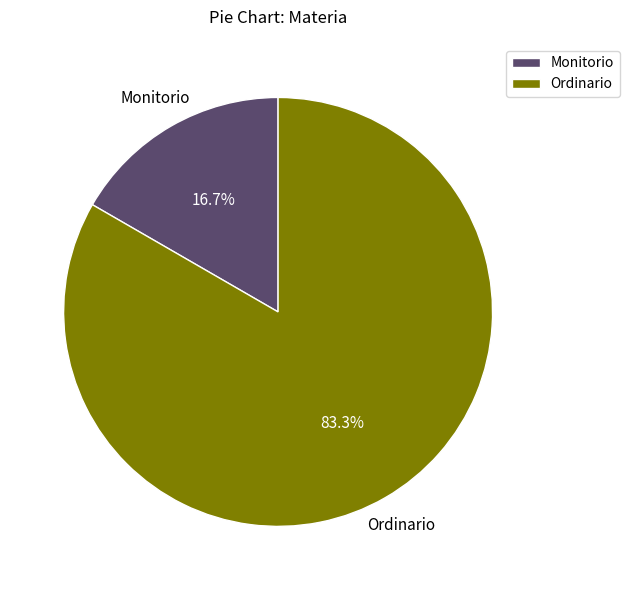

To the nearest percent, what percentage of the pie is Ordinario?

83%